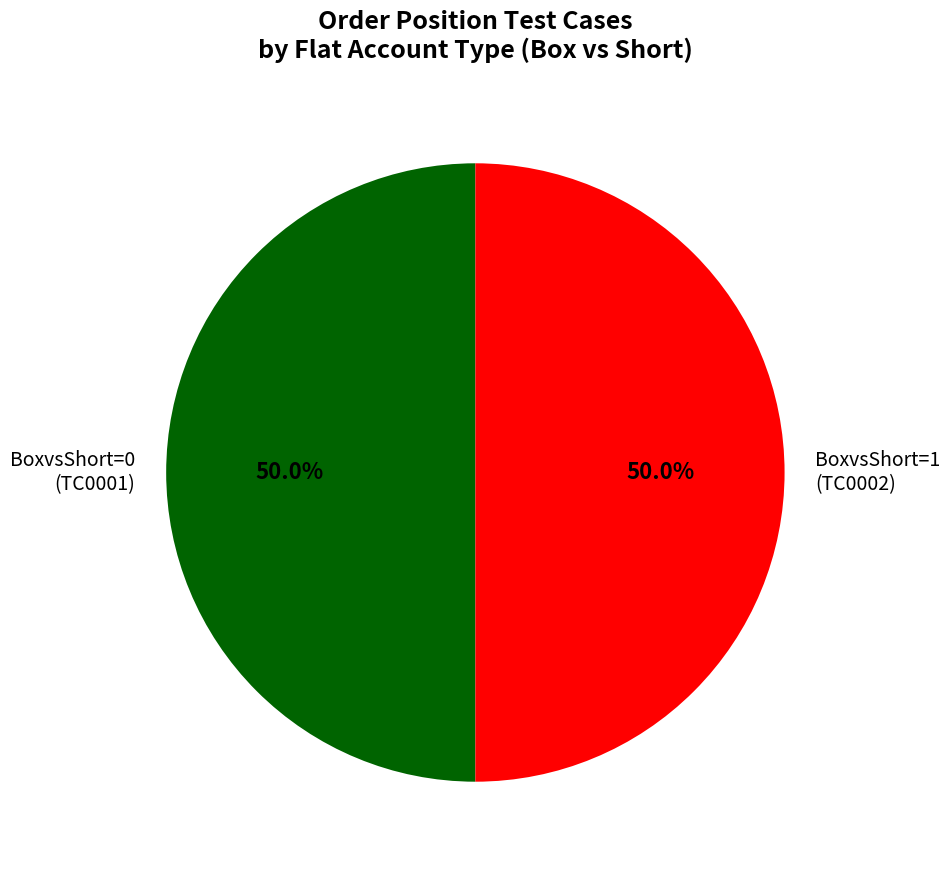

What percentage do BoxvsShort=0 (TC0001) and BoxvsShort=1 (TC0002) together represent?

100.0%